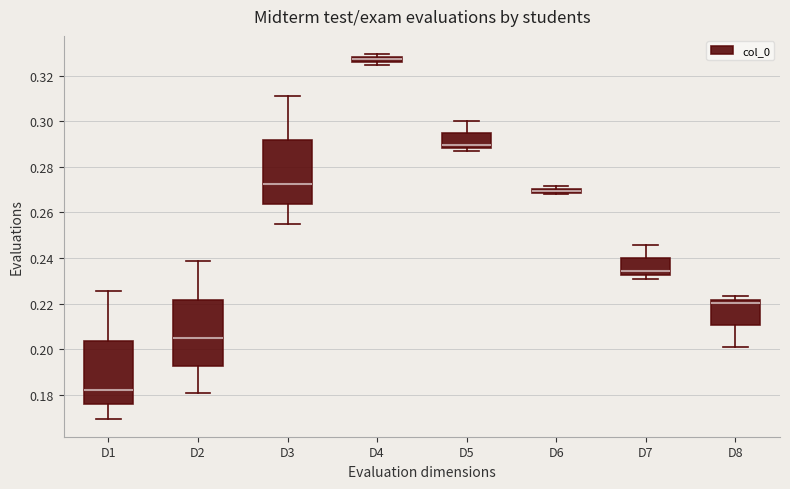

Where is the lower edge of the box for D8 on the y-axis? The values are not printed on the chart, so give them approximately, as read against the axis.

0.210